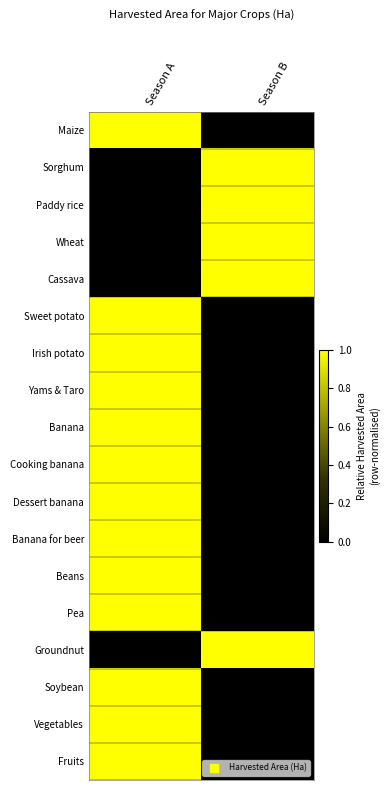

What is the greatest value displayed?

1